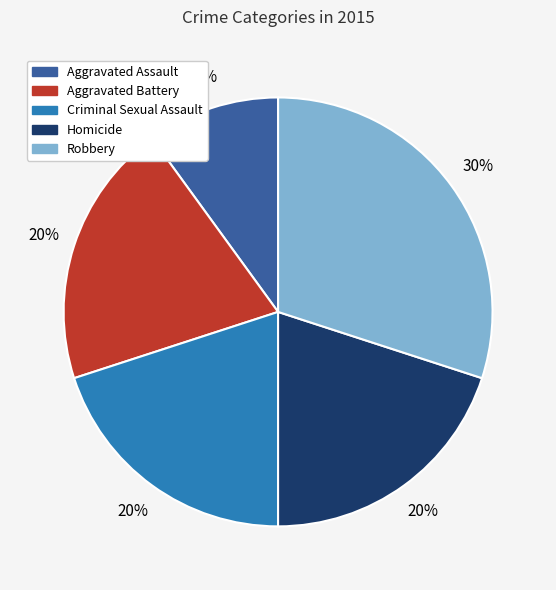

To the nearest percent, what is the difference between the Criminal Sexual Assault and Aggravated Assault slice percentages?

10%